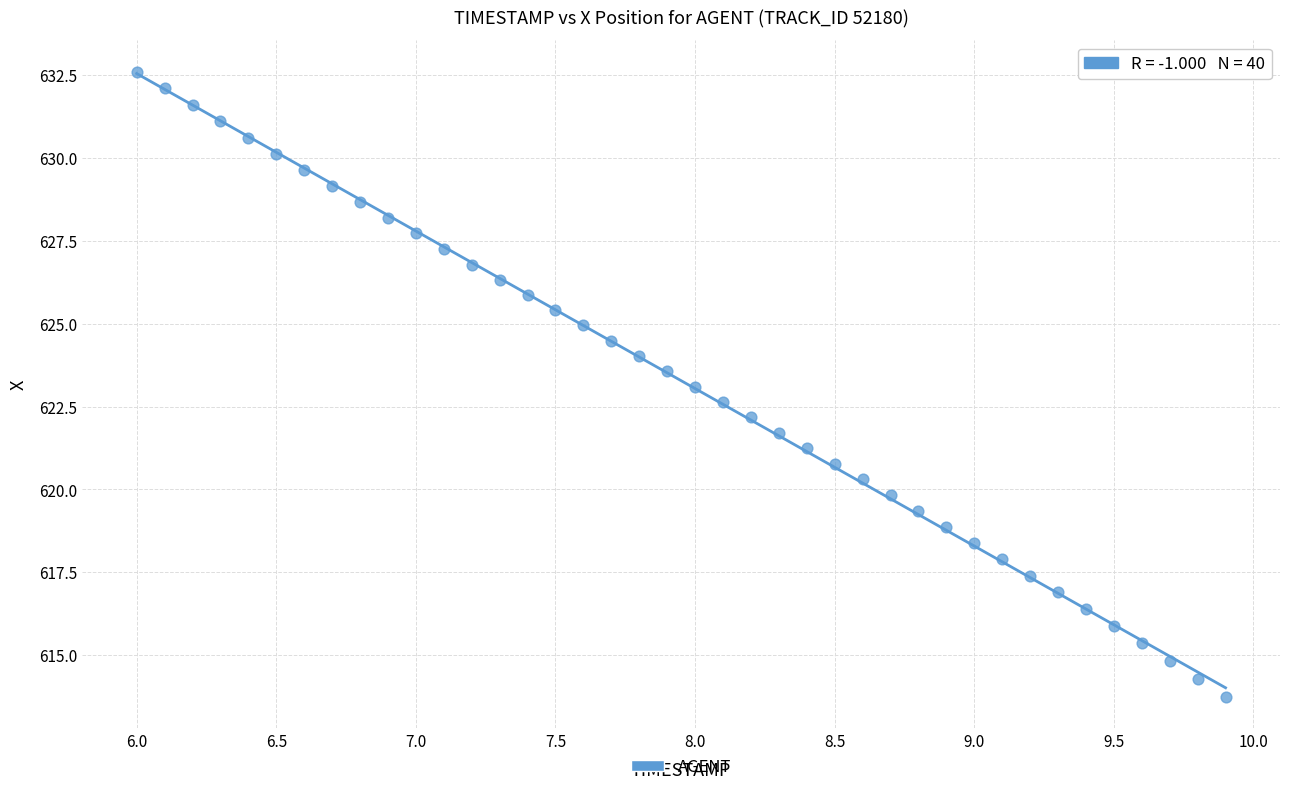

What is the range of Y values (max minus min)?

18.9